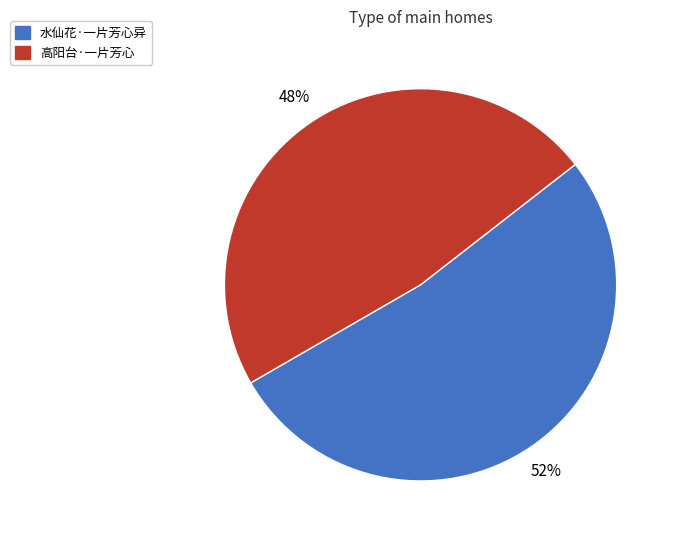

Rank the categories by value from lowest to highest.

高阳台·一片芳心, 水仙花·一片芳心异